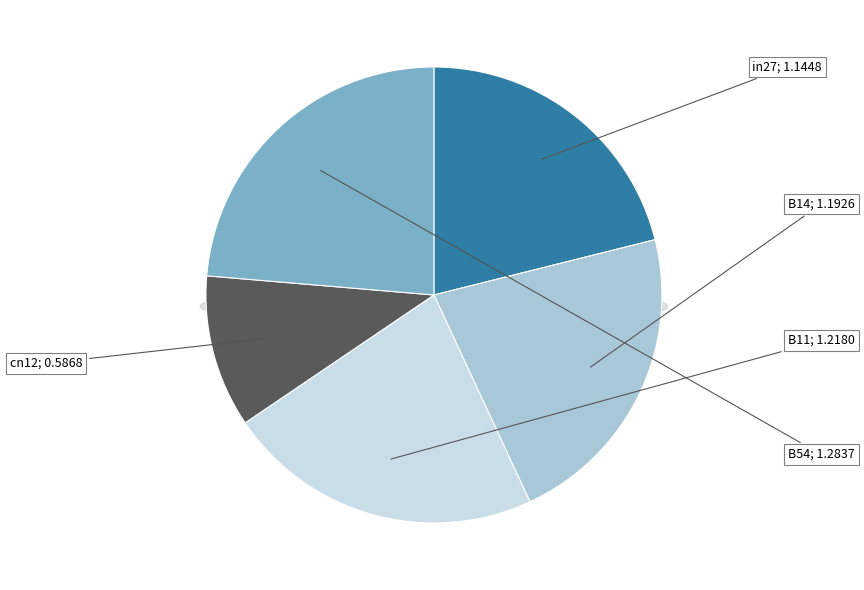

To the nearest percent, what is the difference between the B11 and cn12 slice percentages?

12%